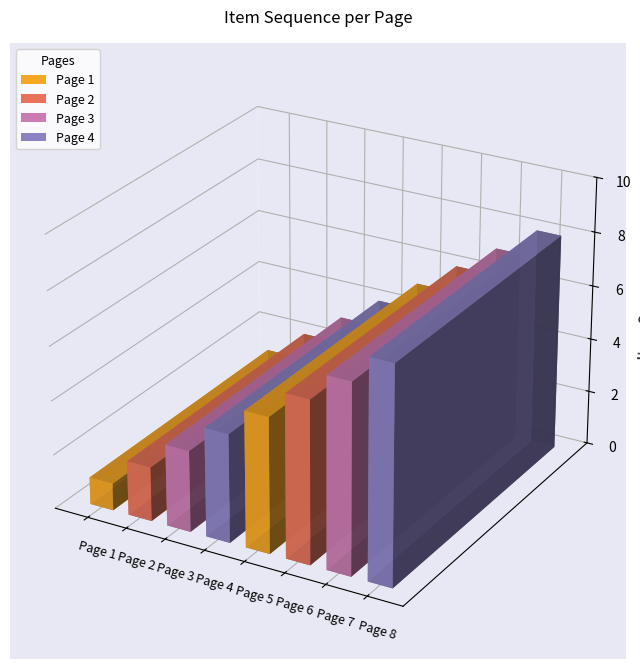

What is the smallest value displayed?

1